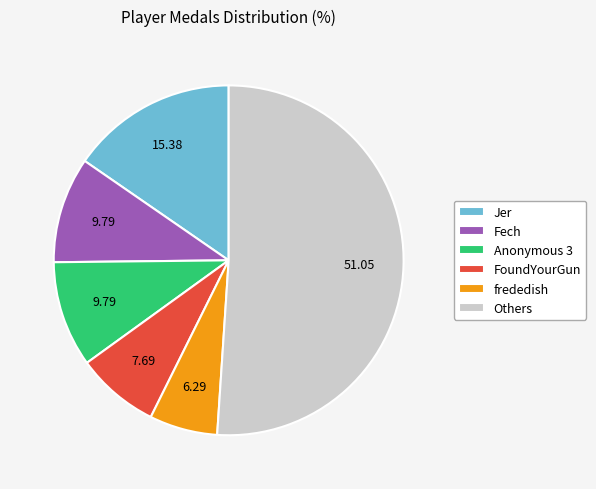

Which slice is the smallest?

frededish